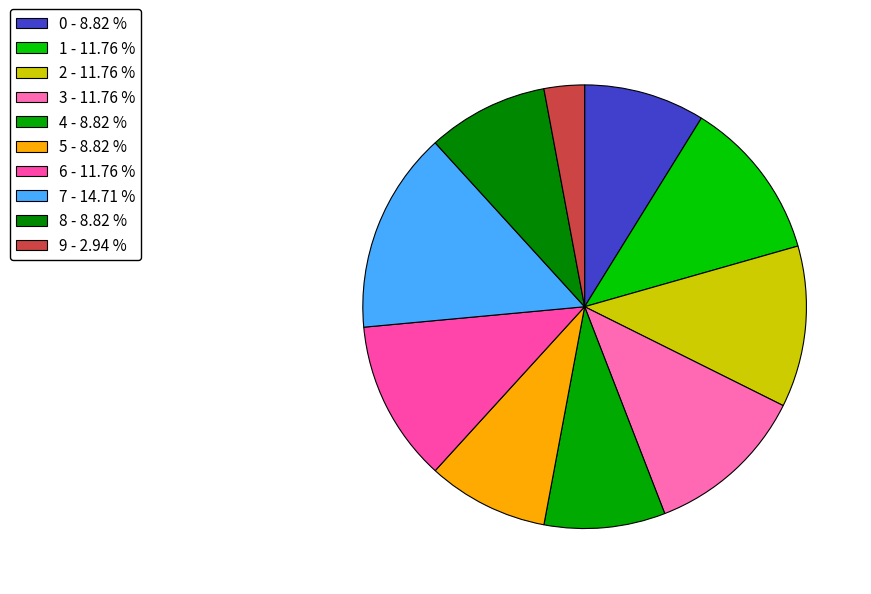

Which has a higher value, 2 or 4?

2